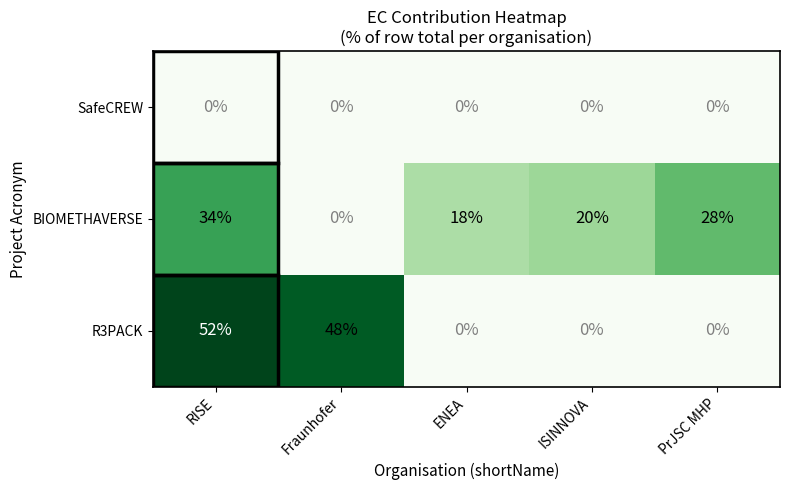

List the series in order of their peak value, lowest first.

SafeCREW, BIOMETHAVERSE, R3PACK